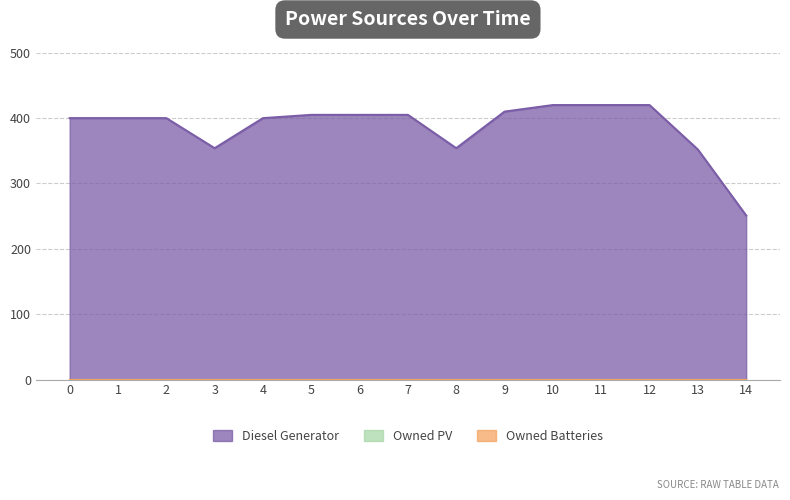

True or false: Owned PV and Owned Batteries intersect in this chart.

False